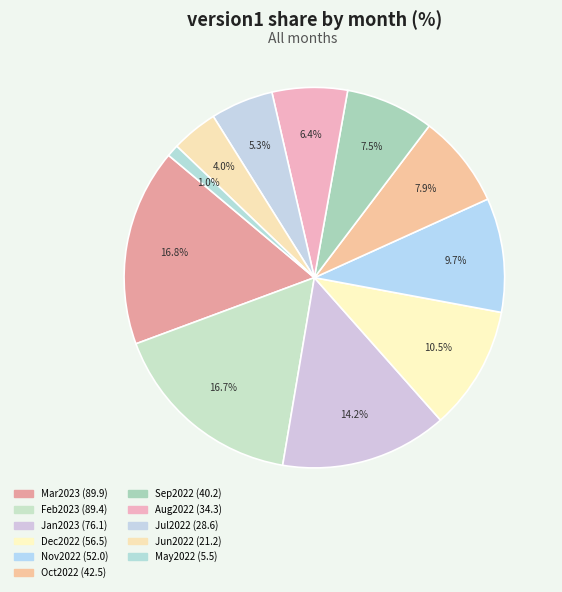

Which slice is the largest?

Mar2023